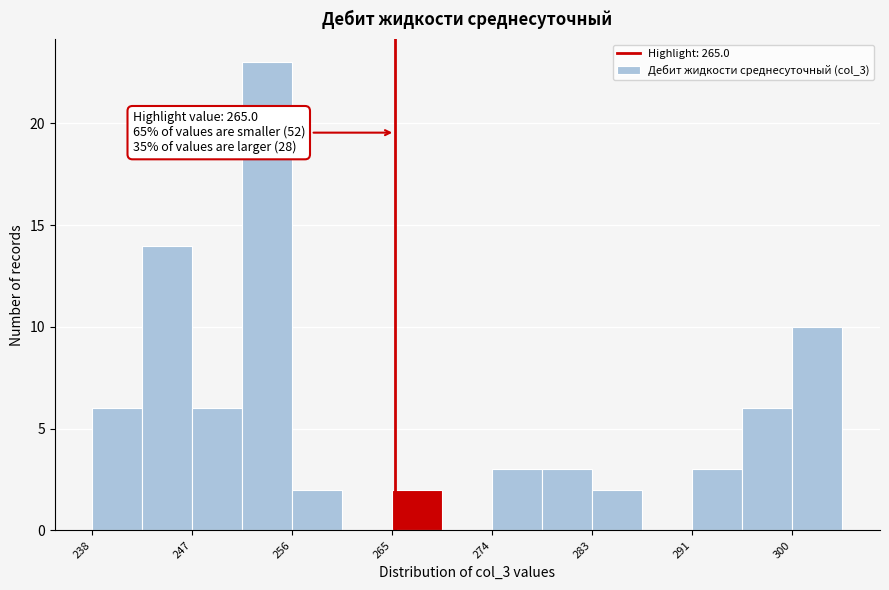

Over which range of the x-axis is the bar tallest?

251 to 256